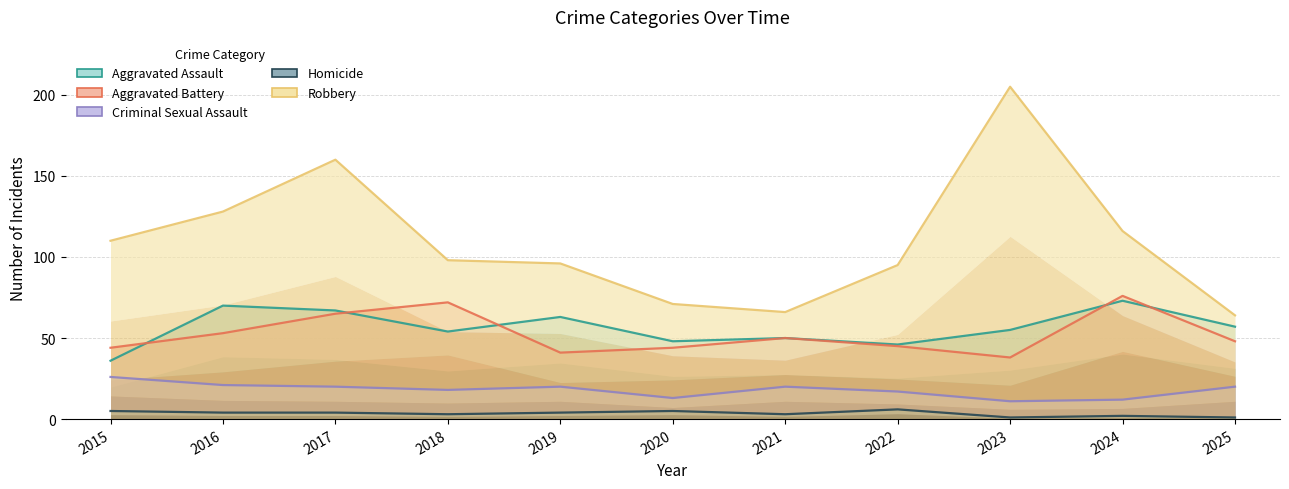

Count the Homicide values in the range 2 to 5.

8